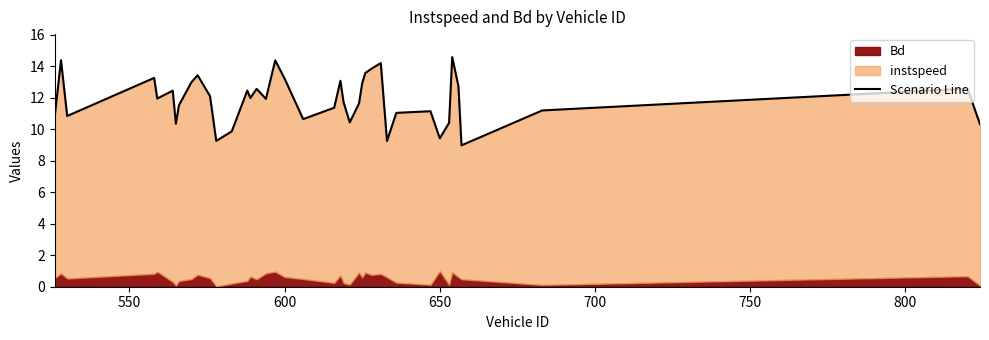

How many lines are shown in the chart?

1